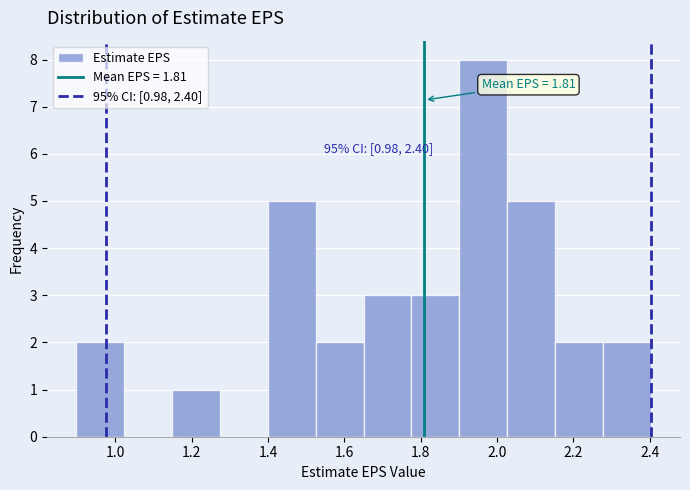

Over which range of the x-axis is the bar tallest?

1.90 to 2.02